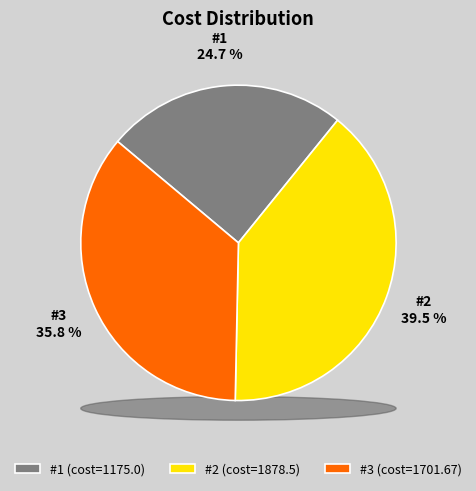

What percentage is the #2 slice, to the nearest percent?

40%